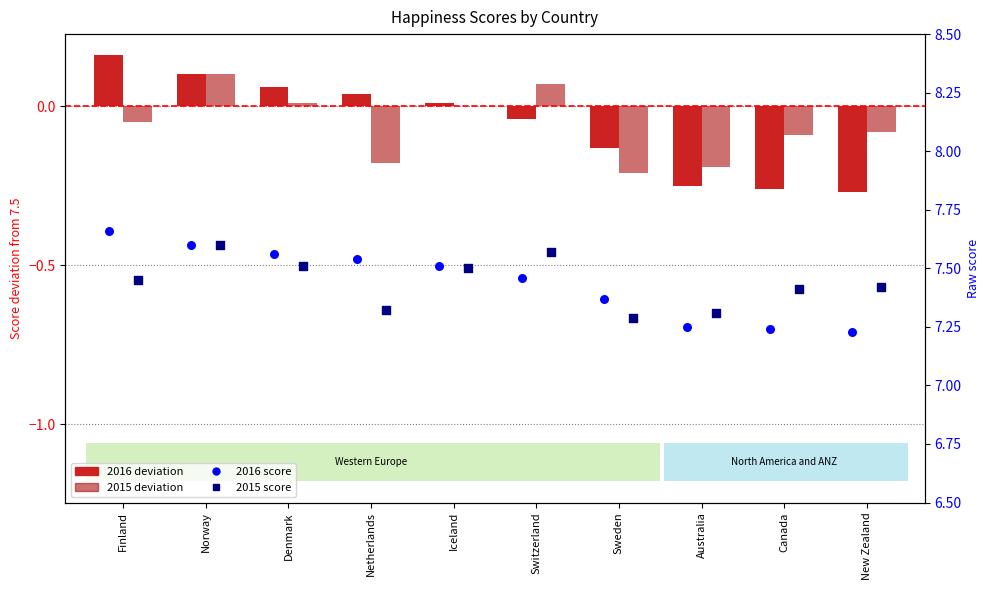

Which series has the largest total across all categories?

2016 score